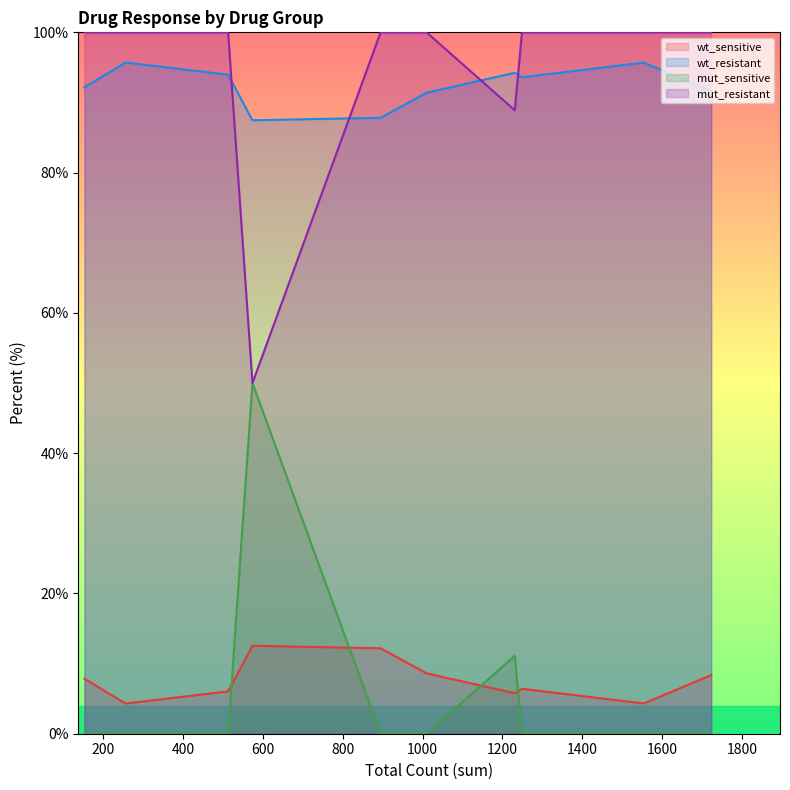

What is the average value of the mut_resistant series?

93.9